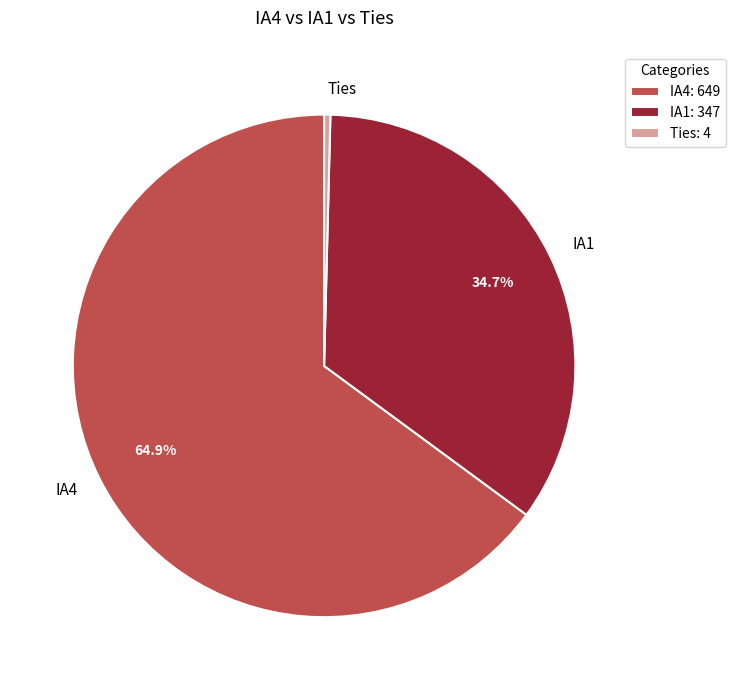

How many segments does this pie chart have?

3